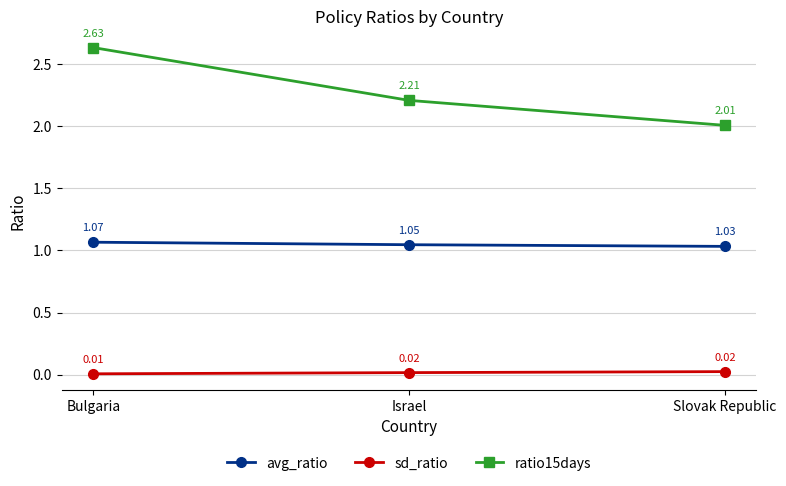

Which series has the largest total across all categories?

ratio15days